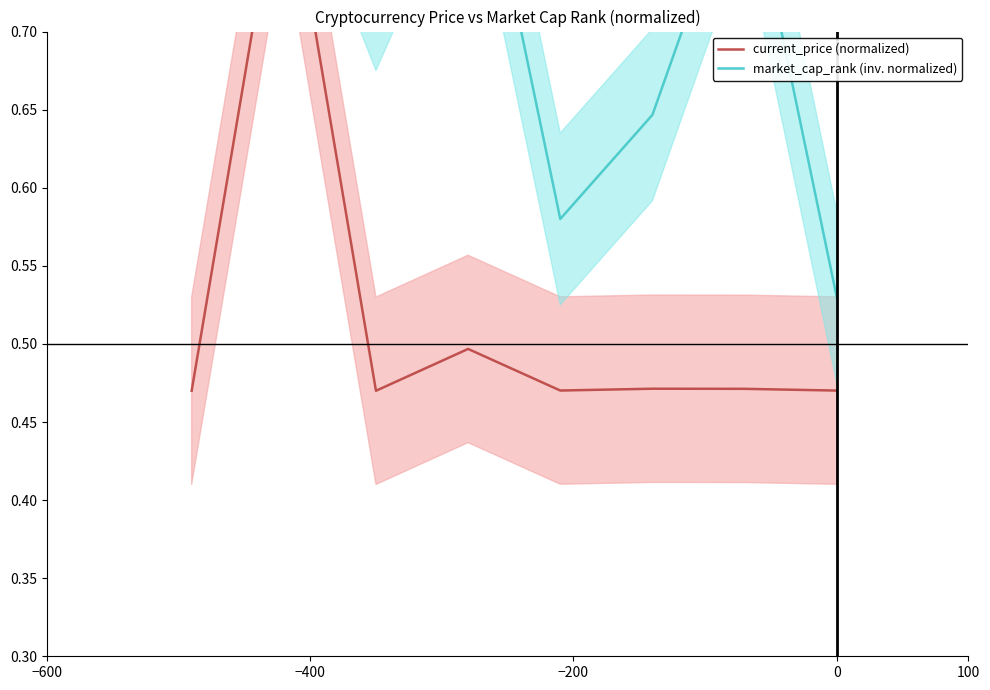

How many interior local valleys does the market_cap_rank (inv. normalized) series have?

2